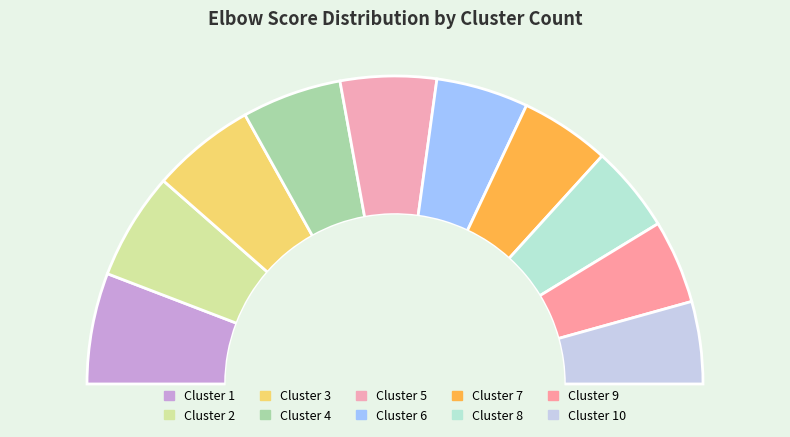

Combined, what portion of the pie is 8 and 9?

17.9%